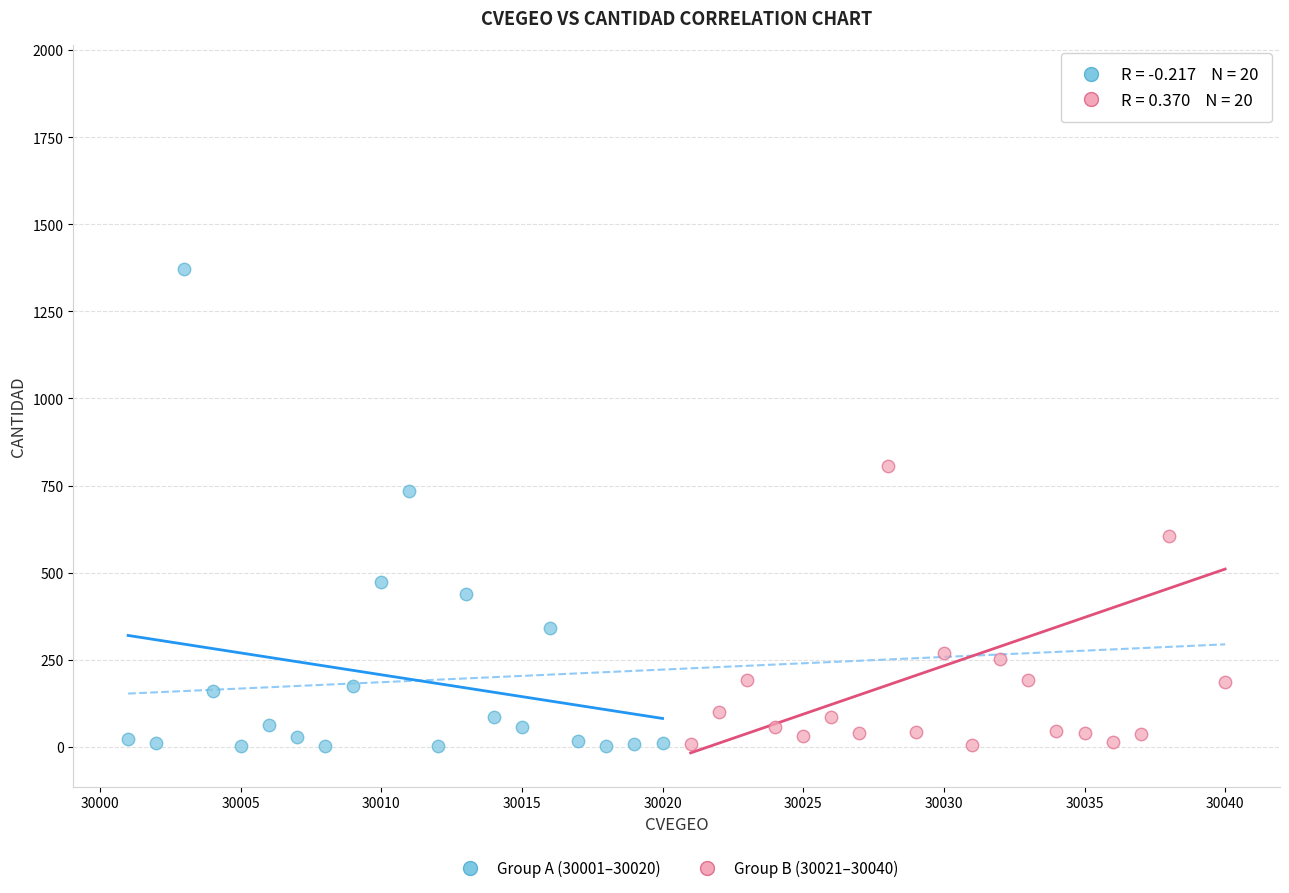

Which series contains the highest Y value?

Group B (30021–30040)